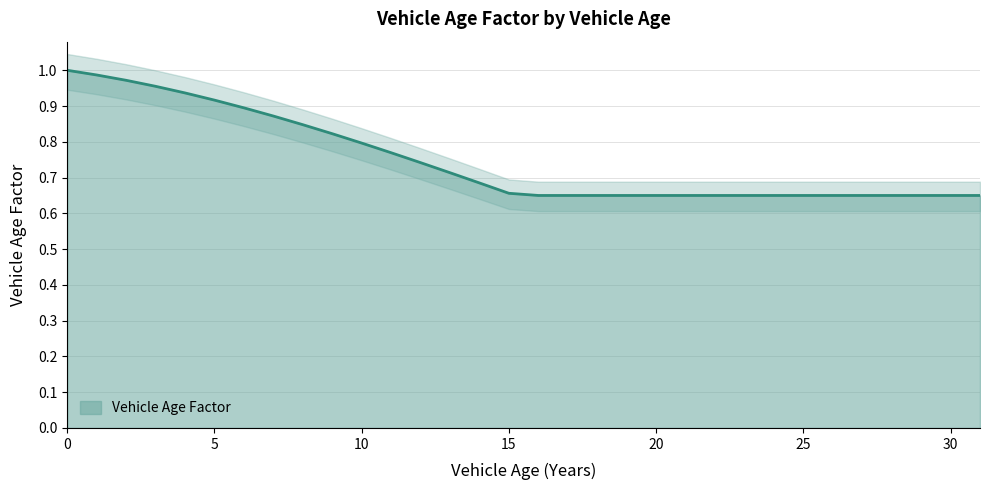

Reading left to right, extract all data points from this chart.

1.0	1.0	1.0	1.0	0.9	0.9	0.9	0.9	0.8	0.8	0.8	0.8	0.7	0.7	0.7	0.7	0.7	0.7	0.7	0.7	0.7	0.7	0.7	0.7	0.7	0.7	0.7	0.7	0.7	0.7	0.7	0.7